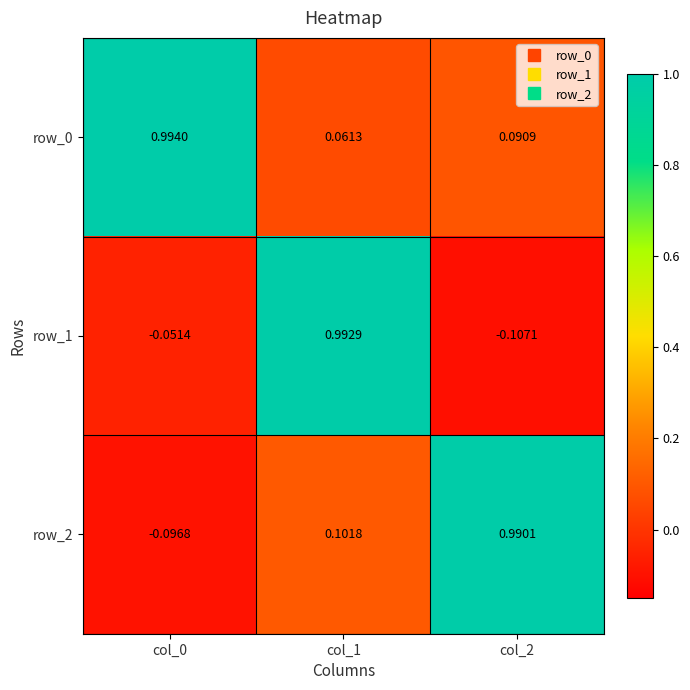

Is the value of row_0 at col_1 greater than the value of row_1 at col_1?

No